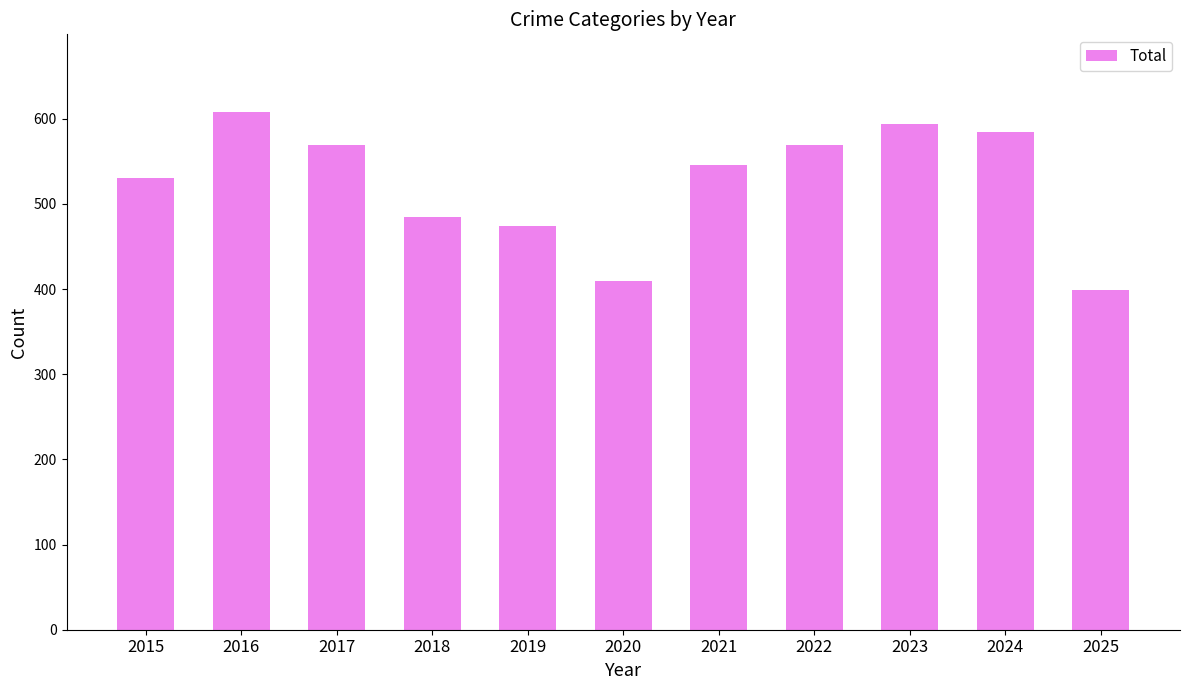

What is the average value?

525